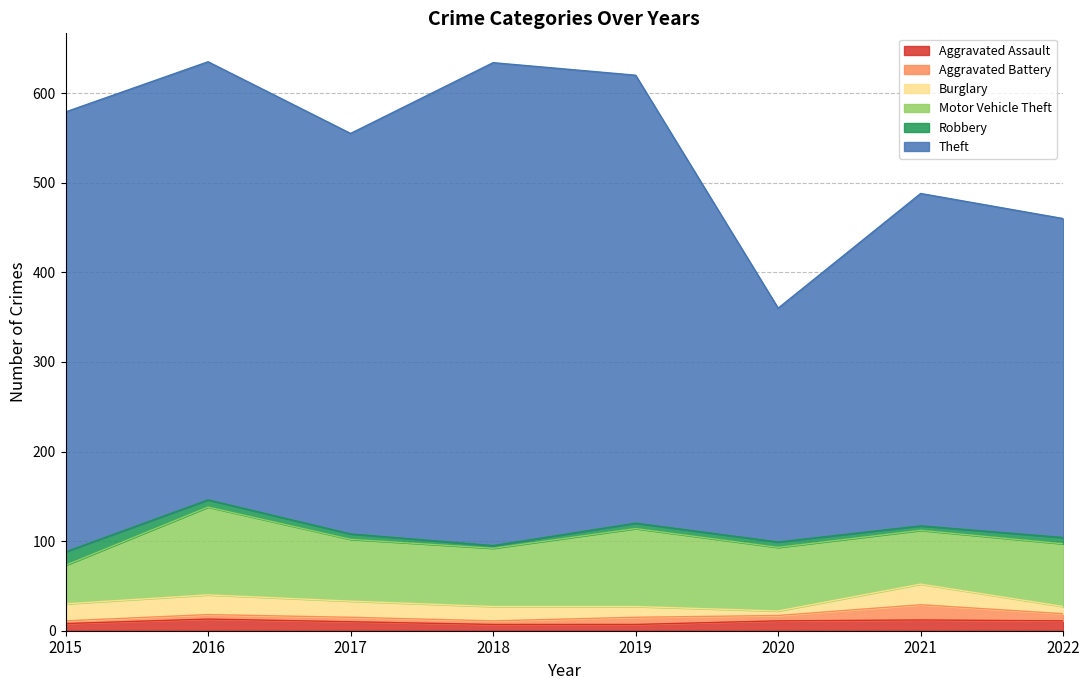

What are all the series names shown in the legend?

Aggravated Assault, Aggravated Battery, Burglary, Motor Vehicle Theft, Robbery, Theft